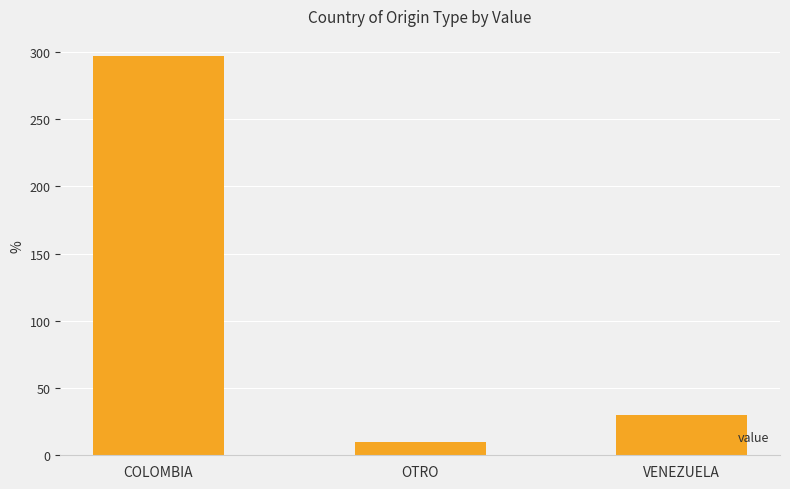

What is the change in value from COLOMBIA to VENEZUELA?

-267